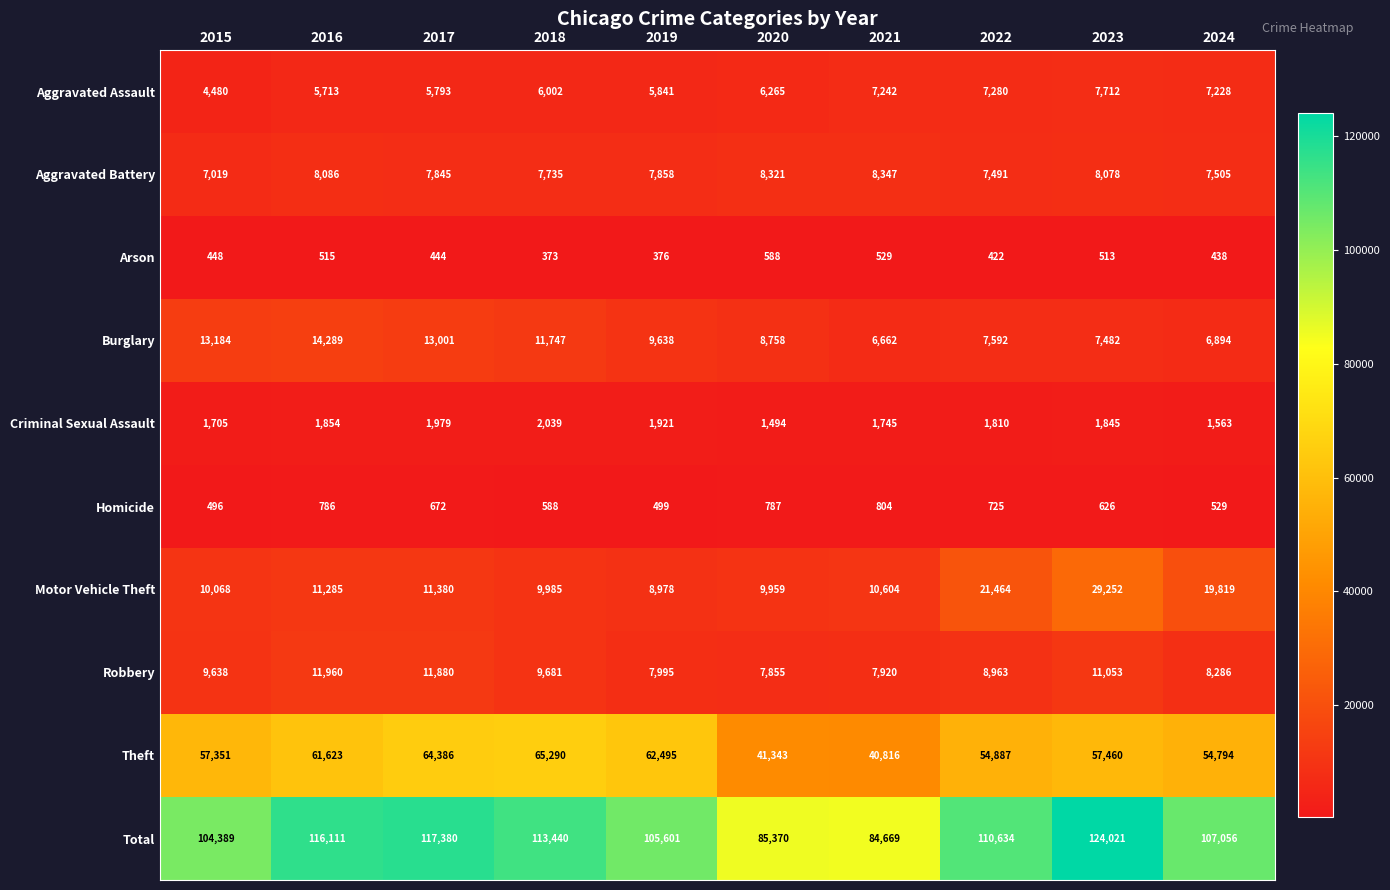

At which label does Theft reach its peak?

2018